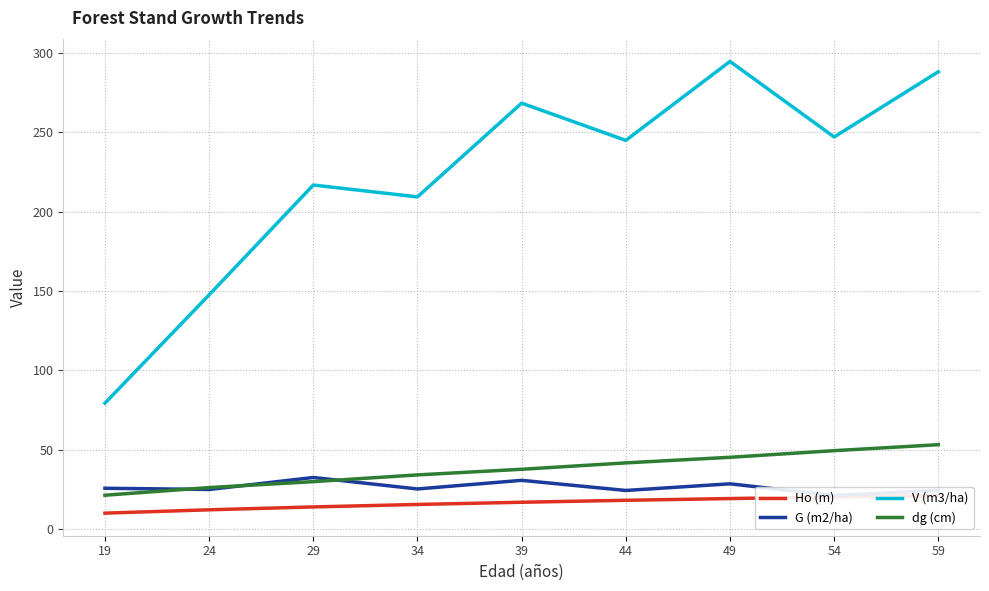

How many data points in G (m2/ha) are less than 25?

3